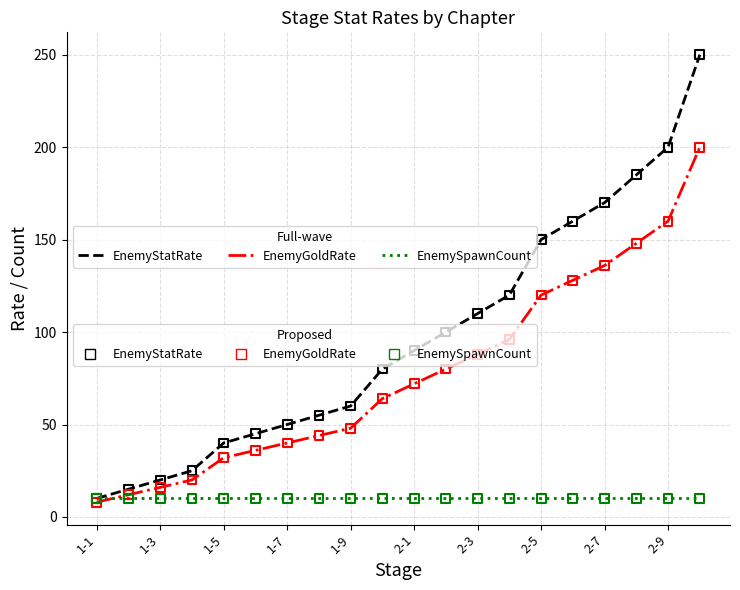

What is the greatest value displayed?

250